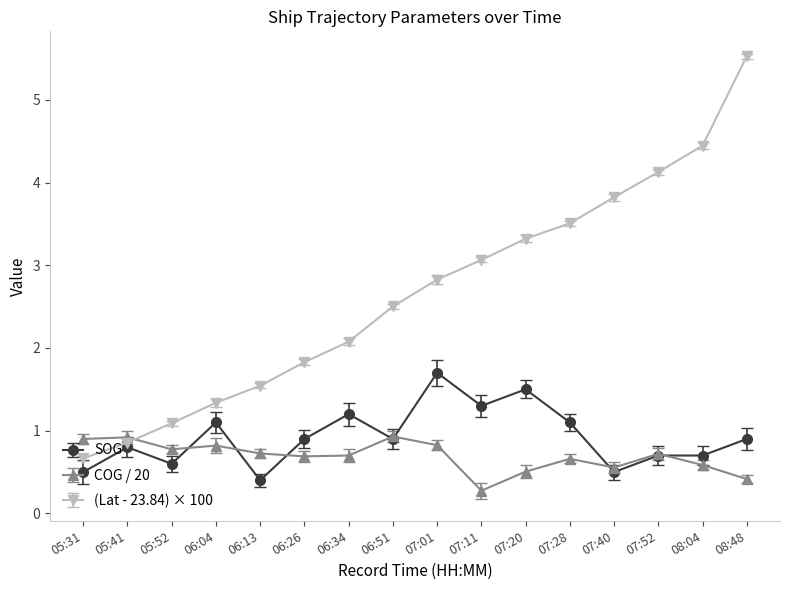

Rank the series at 07:01 from lowest to highest value.

COG / 20, SOG, (Lat - 23.84) × 100